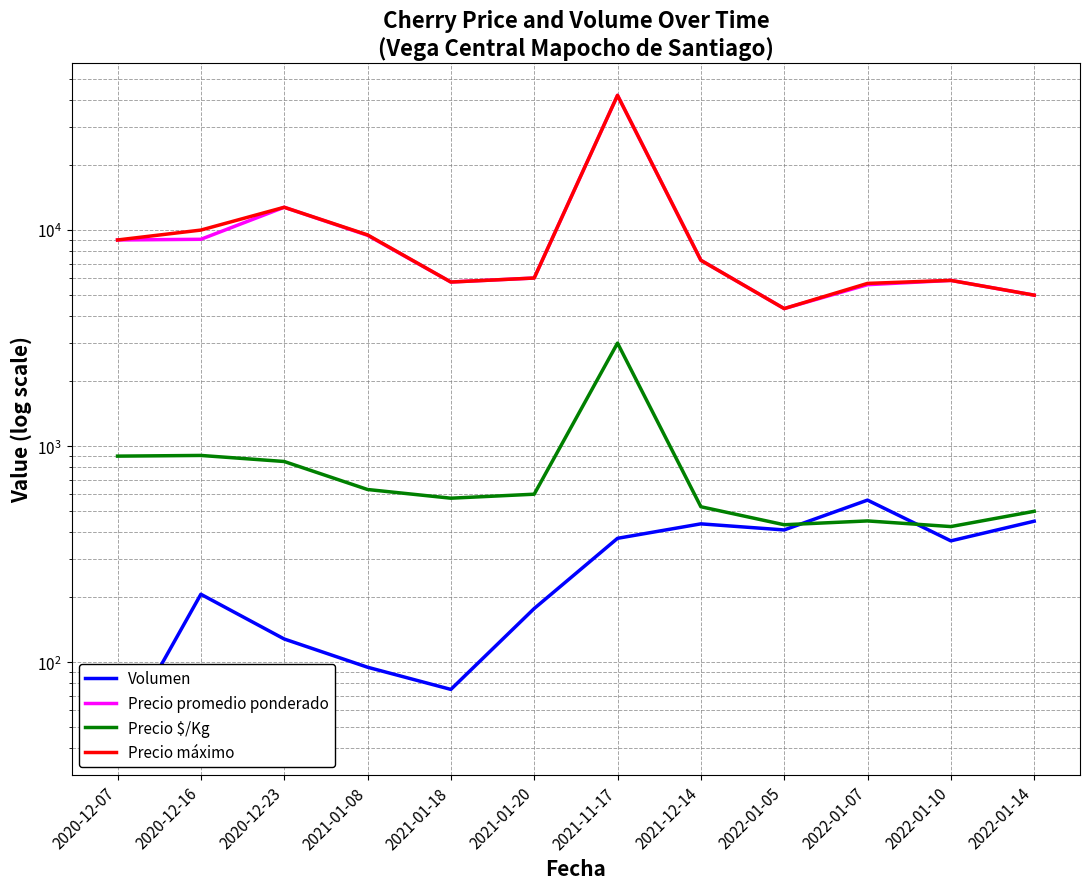

Does the chart display data point markers on the line(s)?

No